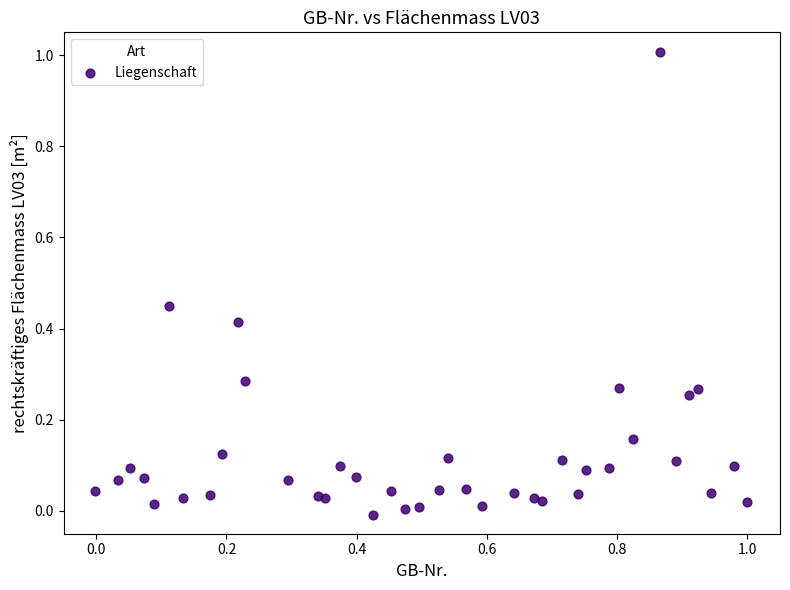

What is the range of X values (max minus min)?

1.0